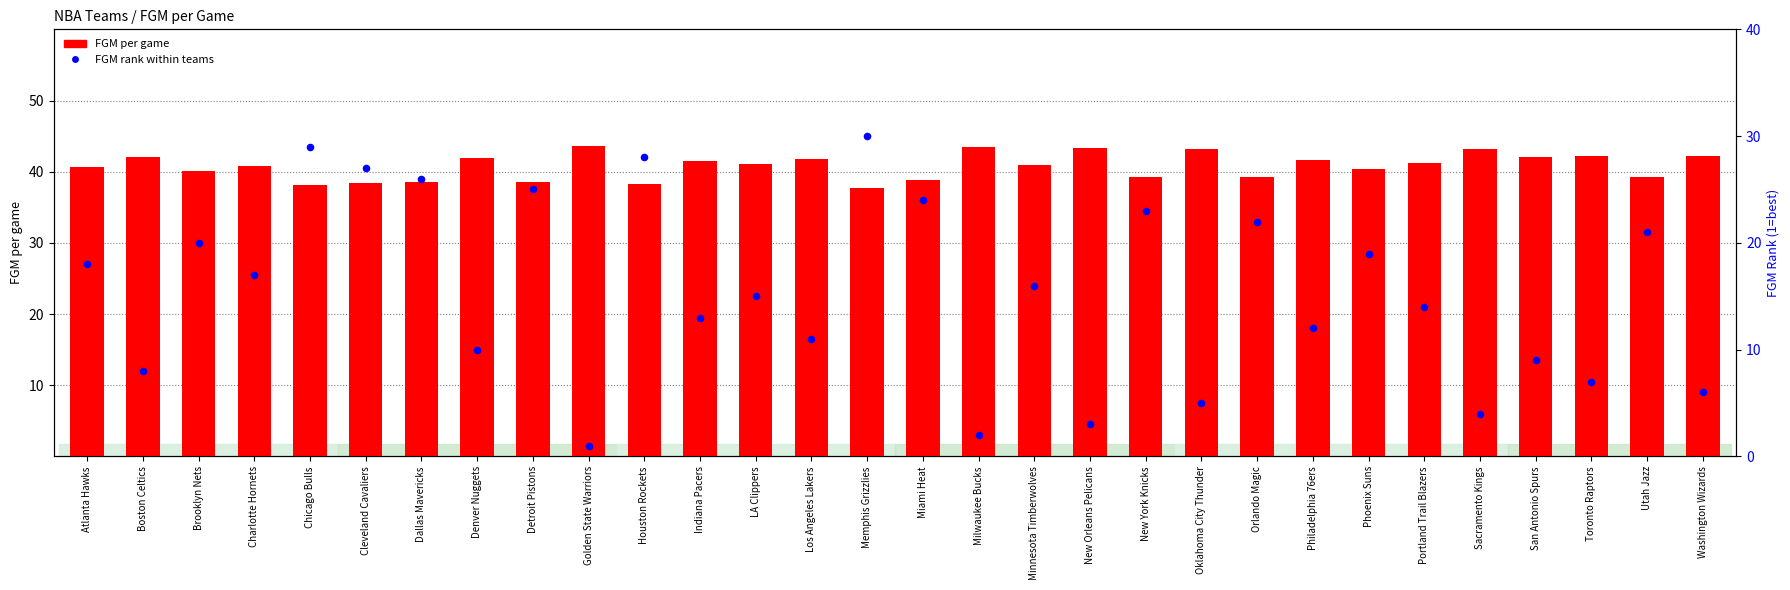

What is the total value across all series at San Antonio Spurs?

51.0